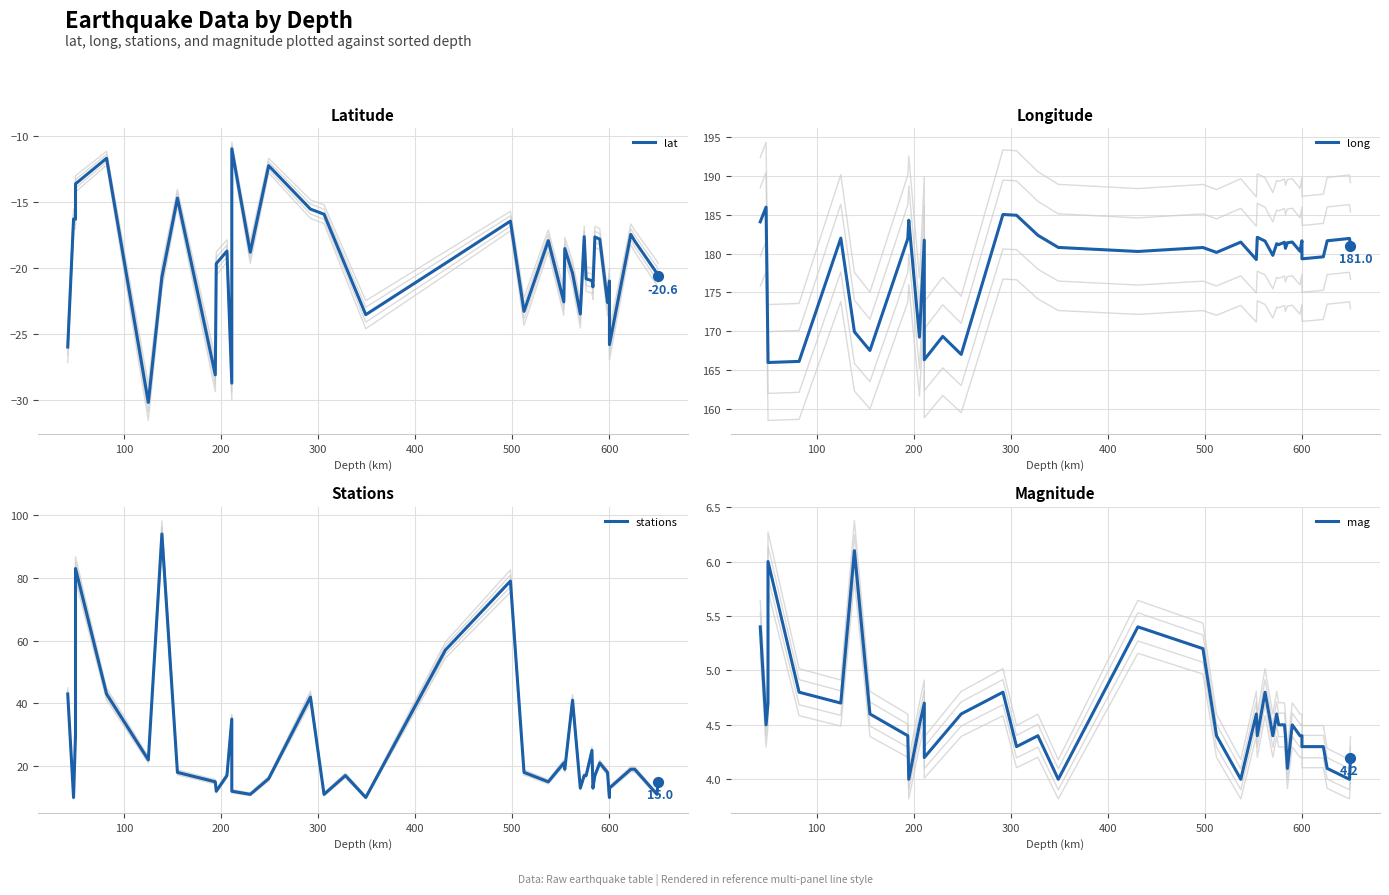

What are all the series names shown in the legend?

lat, long, stations, mag